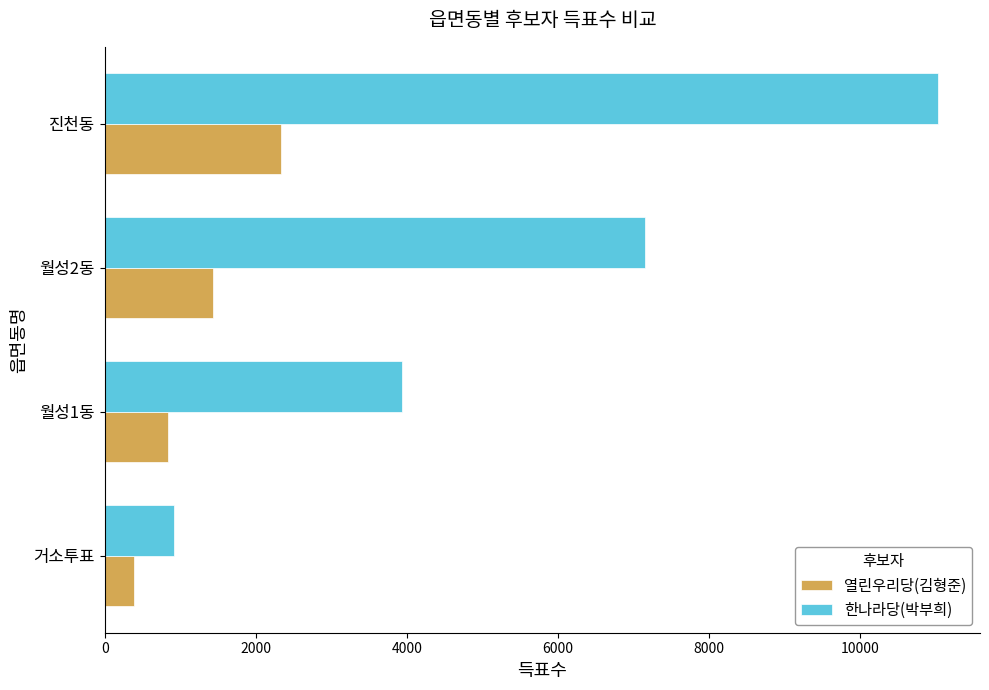

What is the total value across all series at 월성1동?

4775